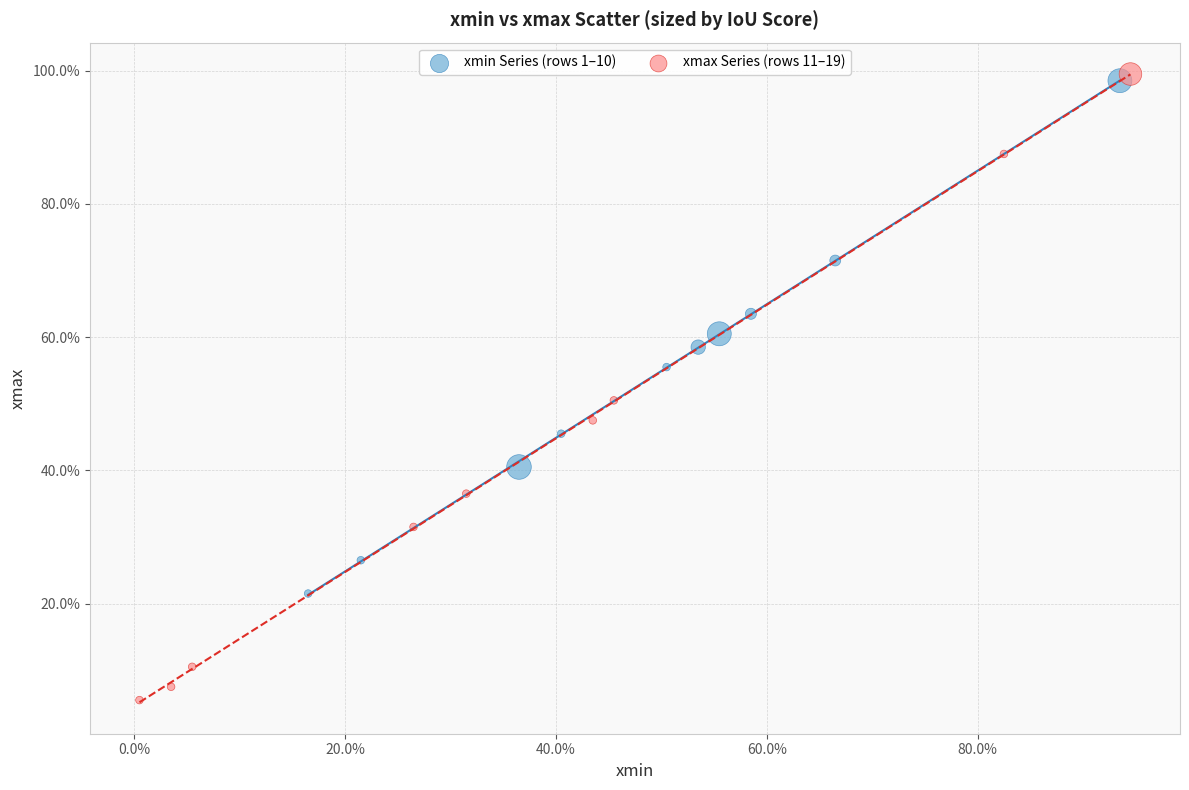

Which series has the widest spread of Y values?

xmax Series (rows 11–19)